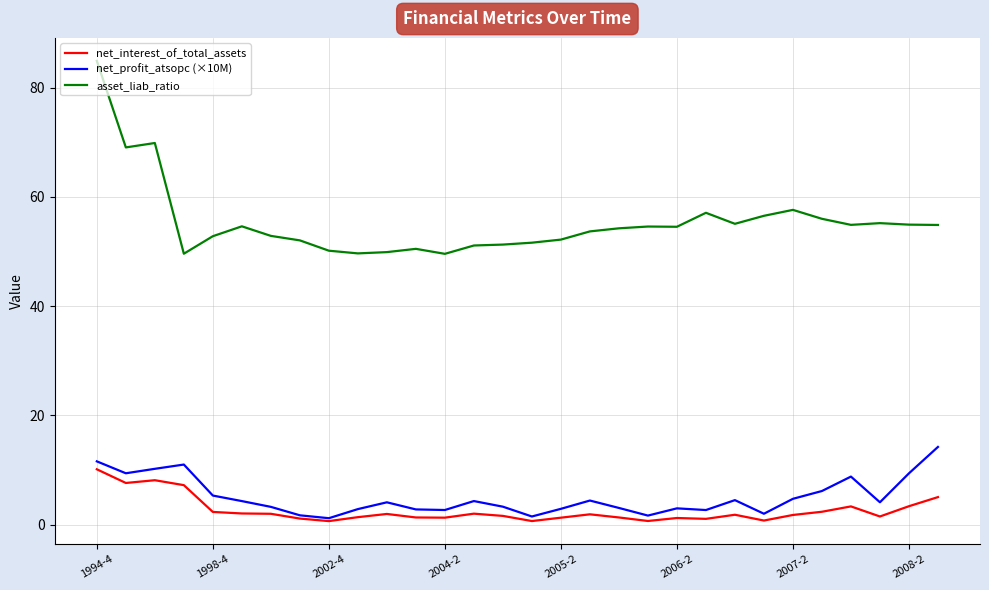

Which series has the widest spread of values?

asset_liab_ratio